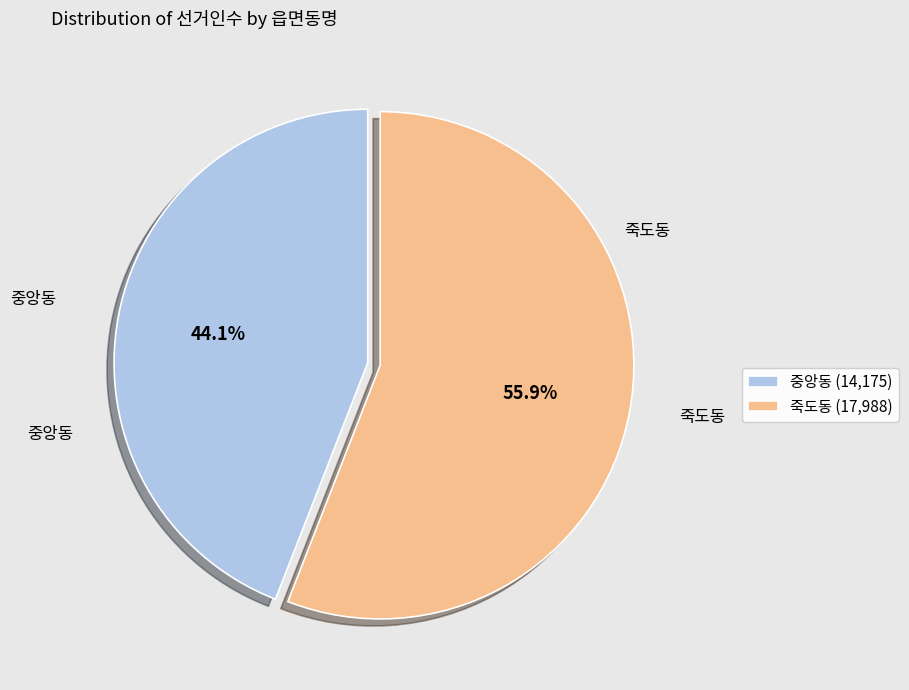

Count the number of slices in the pie.

2